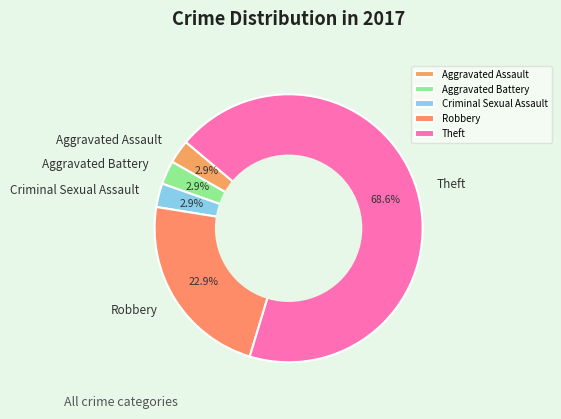

Which has a higher value, Robbery or Aggravated Battery?

Robbery